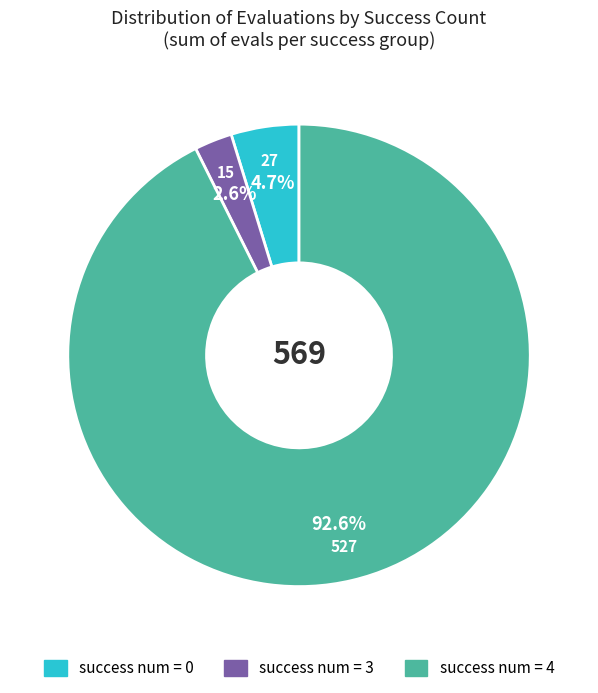

Count the number of slices in the pie.

3